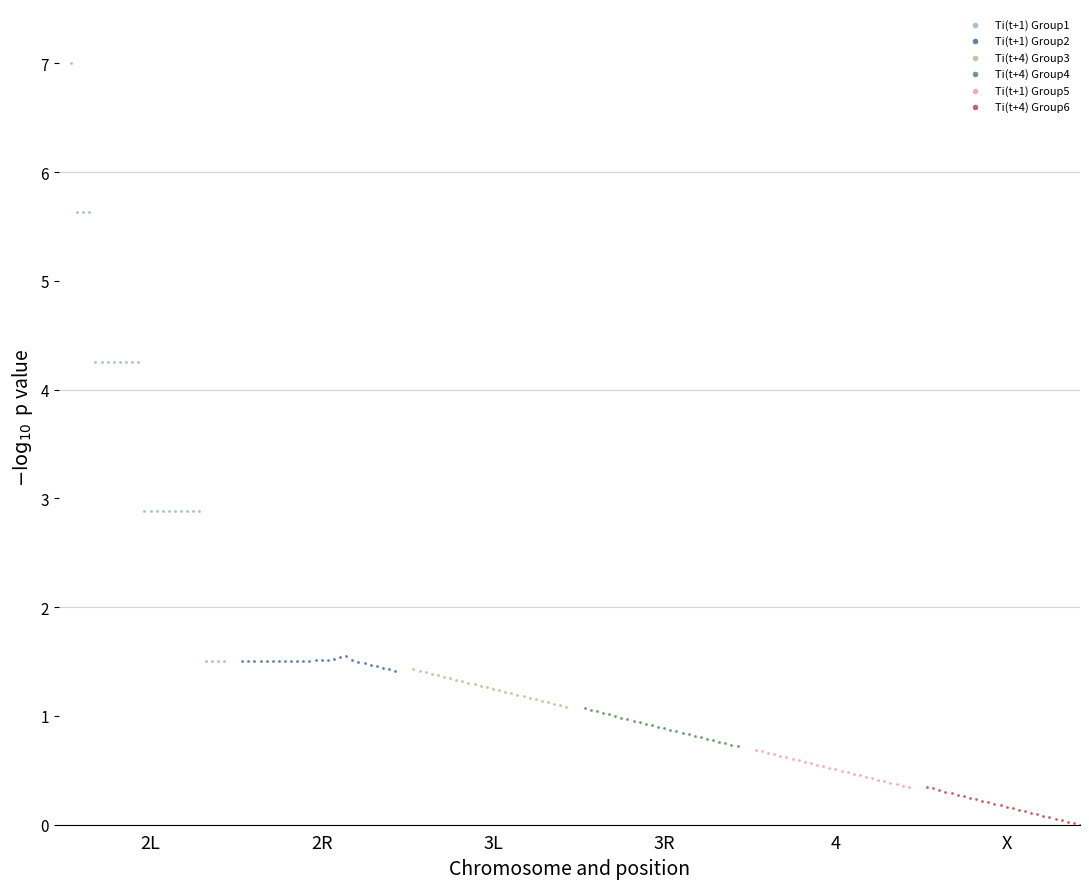

Which series reaches the maximum Y coordinate?

Ti(t+1) Group1